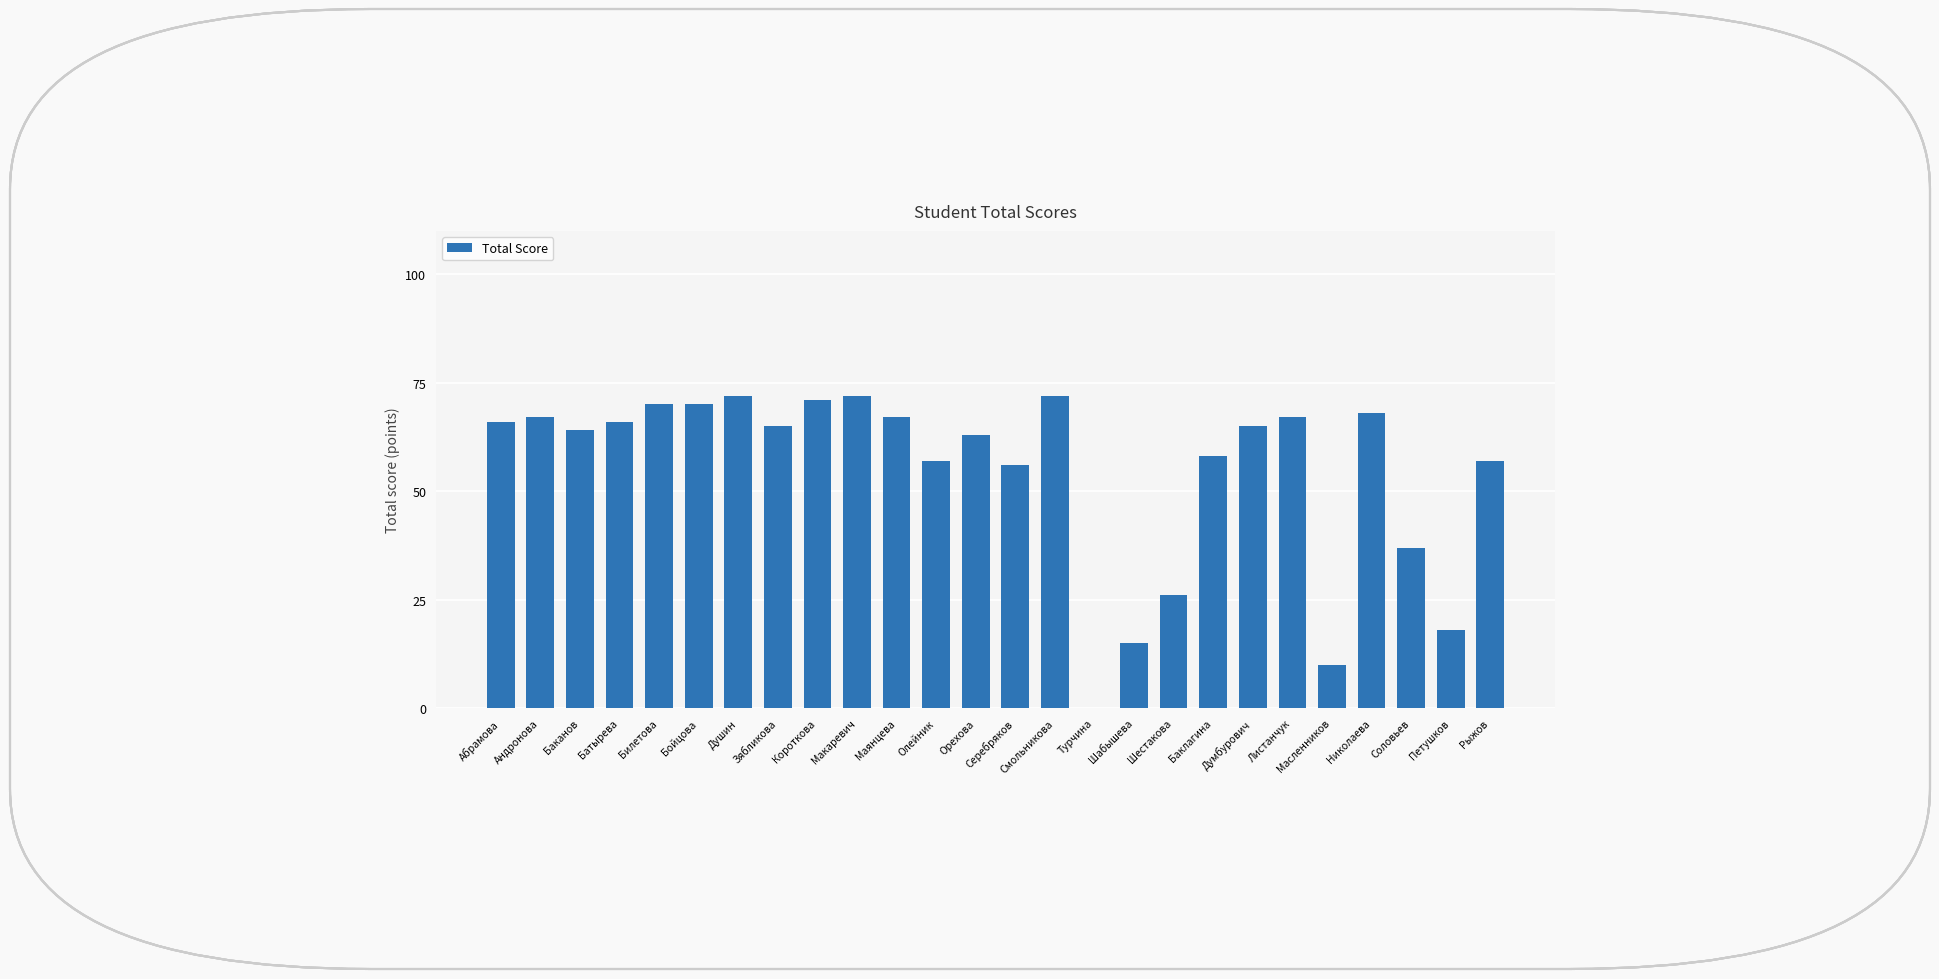

What is the sum of the values at Батырева and Маянцева?

133